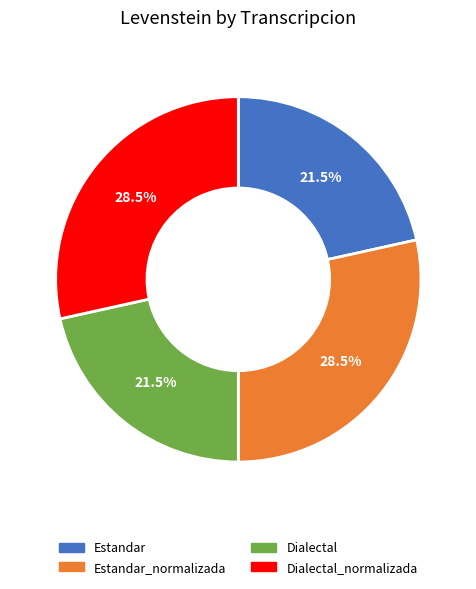

What portion of the pie excludes Dialectal_normalizada?

71.5%